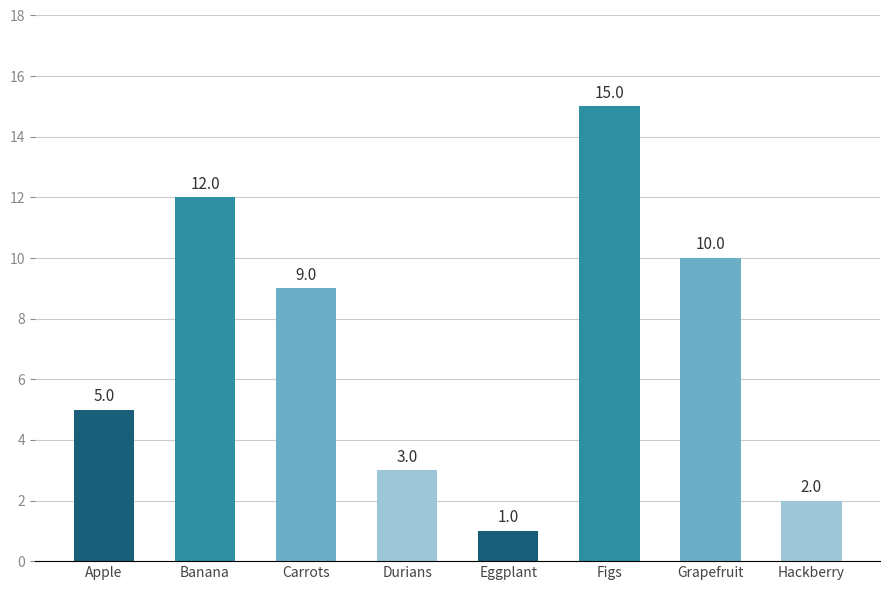

Are the bars grouped side by side (vs. stacked)?

No